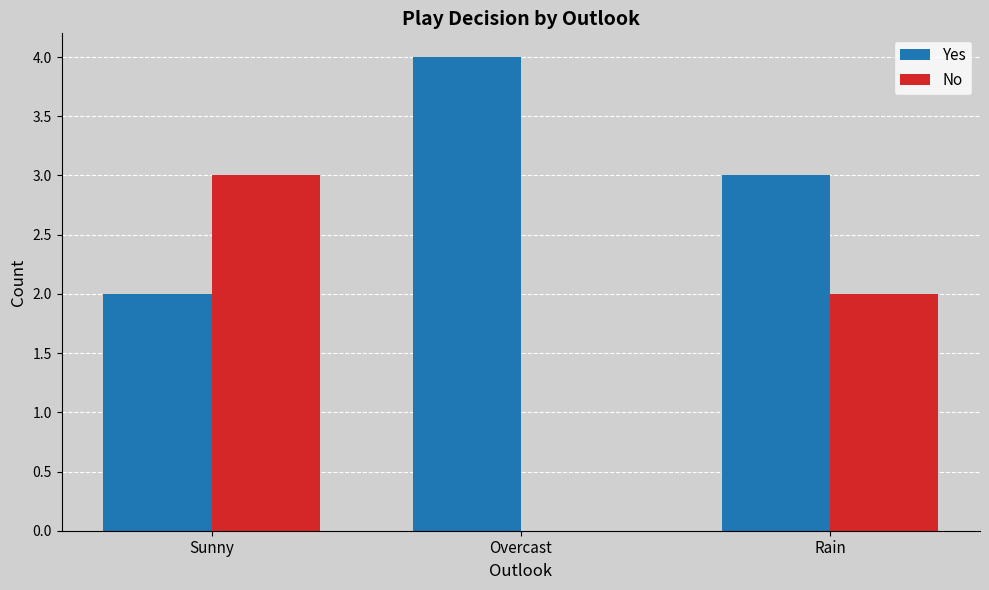

Which series has the largest range (max minus min)?

No